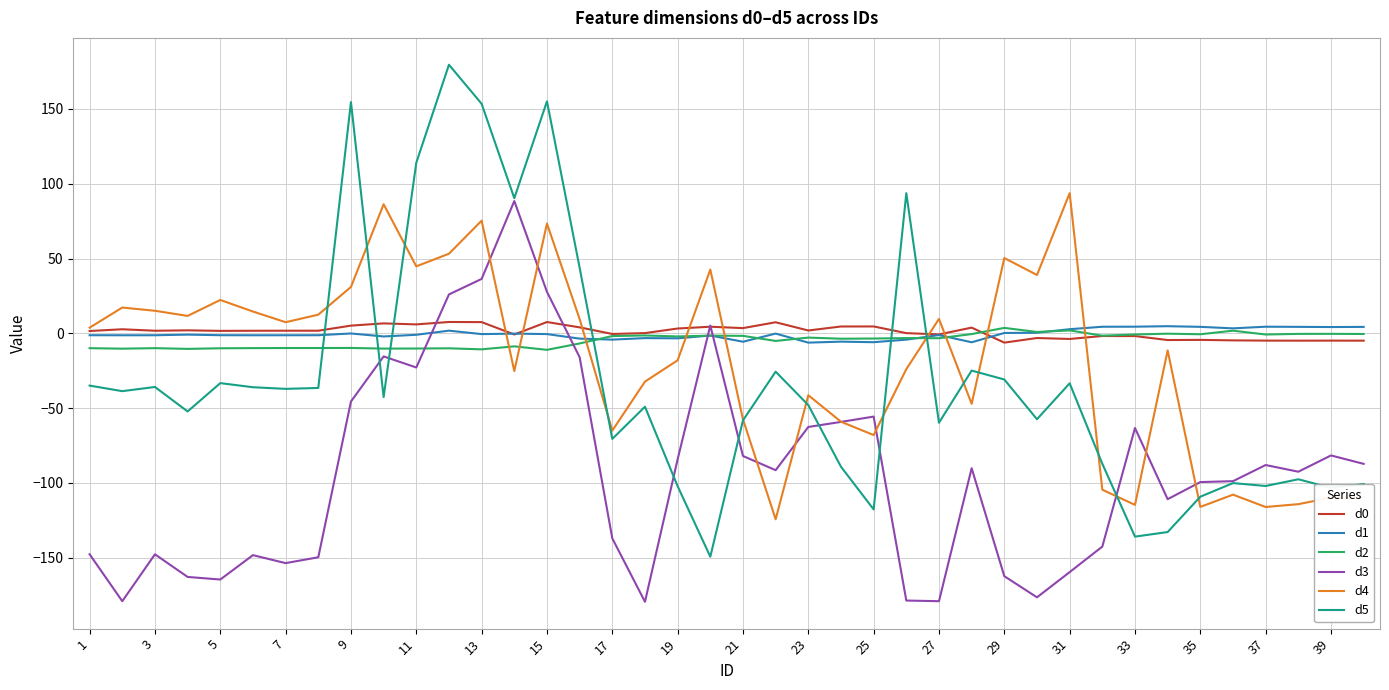

How many lines are shown in the chart?

6